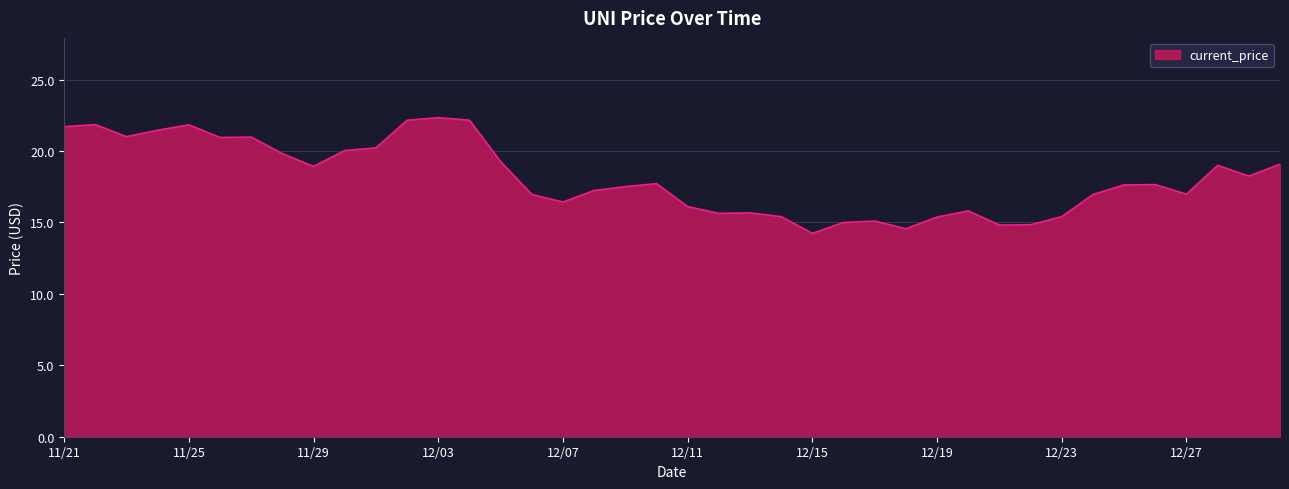

What is the difference between the maximum and minimum values?

8.1